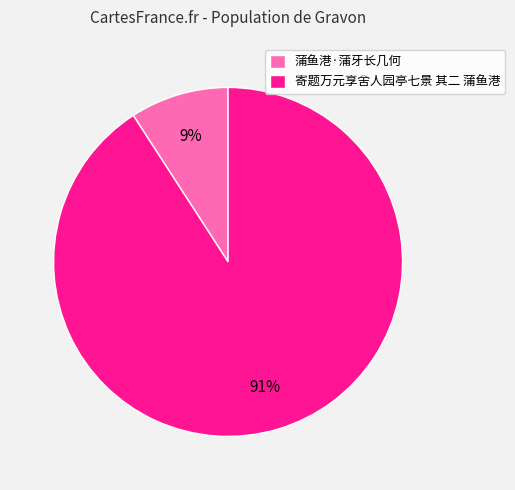

Rank the categories by value from highest to lowest.

寄题万元享舍人园亭七景 其二 蒲鱼港, 蒲鱼港·蒲牙长几何